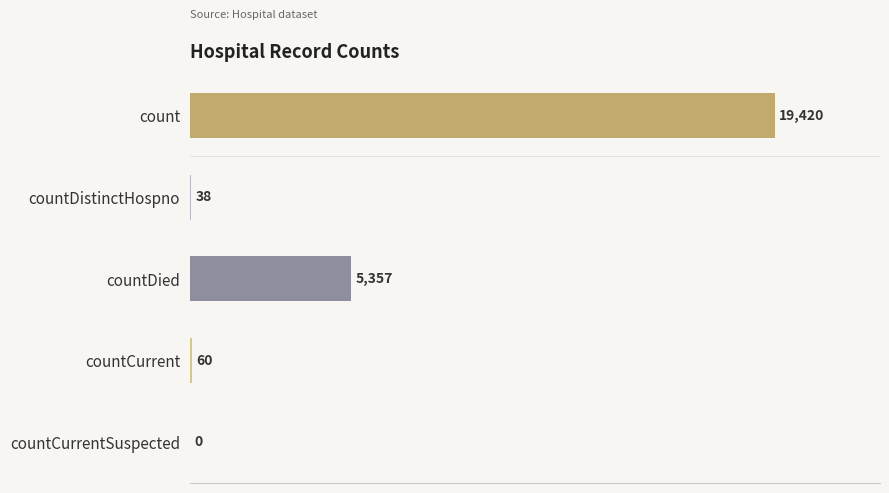

Which has a higher value, count or countCurrent?

count